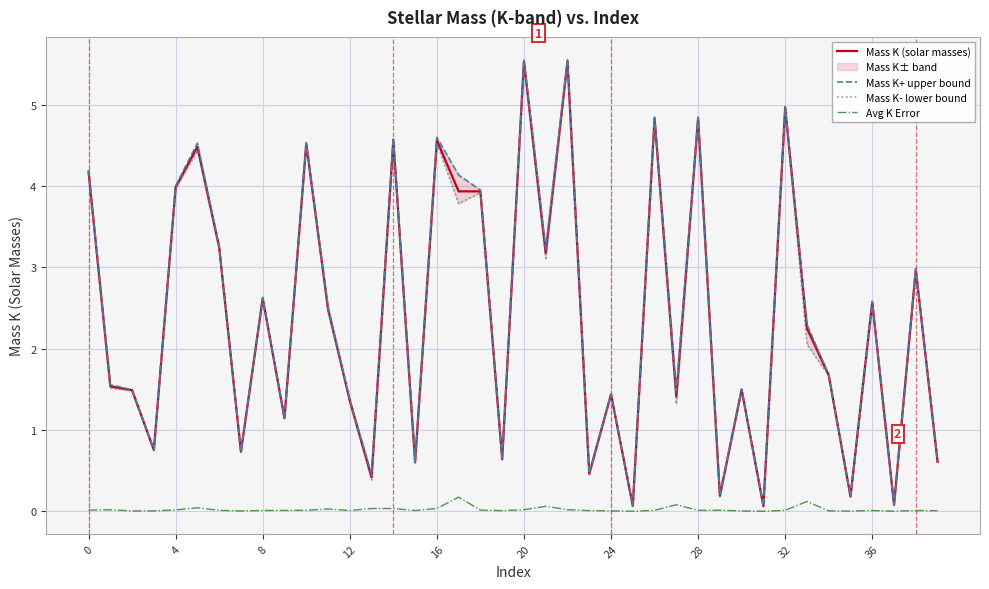

True or false: Mass K- lower bound and Mass K+ upper bound cross at least once.

False